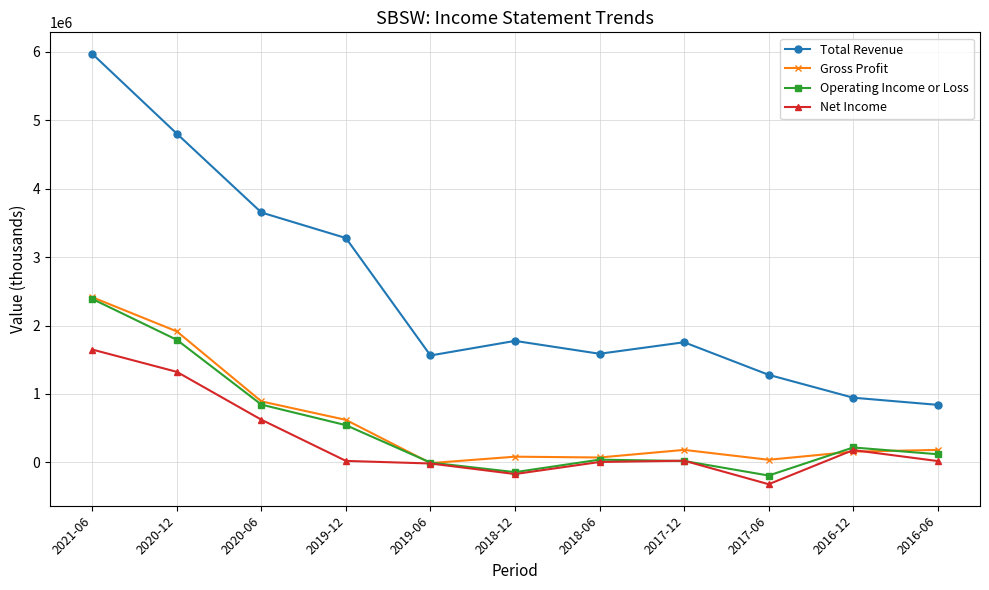

How many interior local peaks does the Total Revenue series have?

2